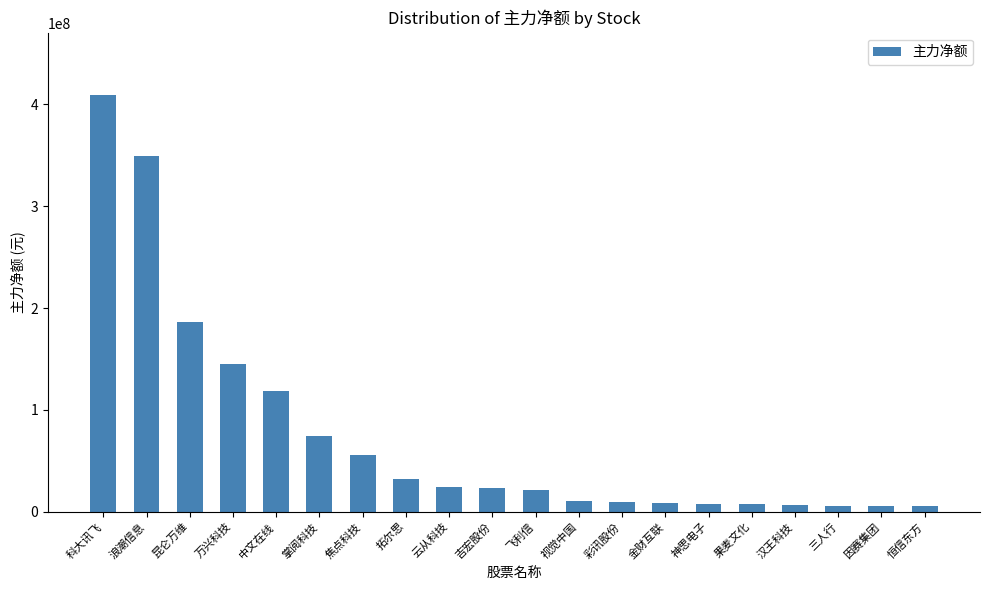

Read the value at 三人行, to the nearest 100.

5903700